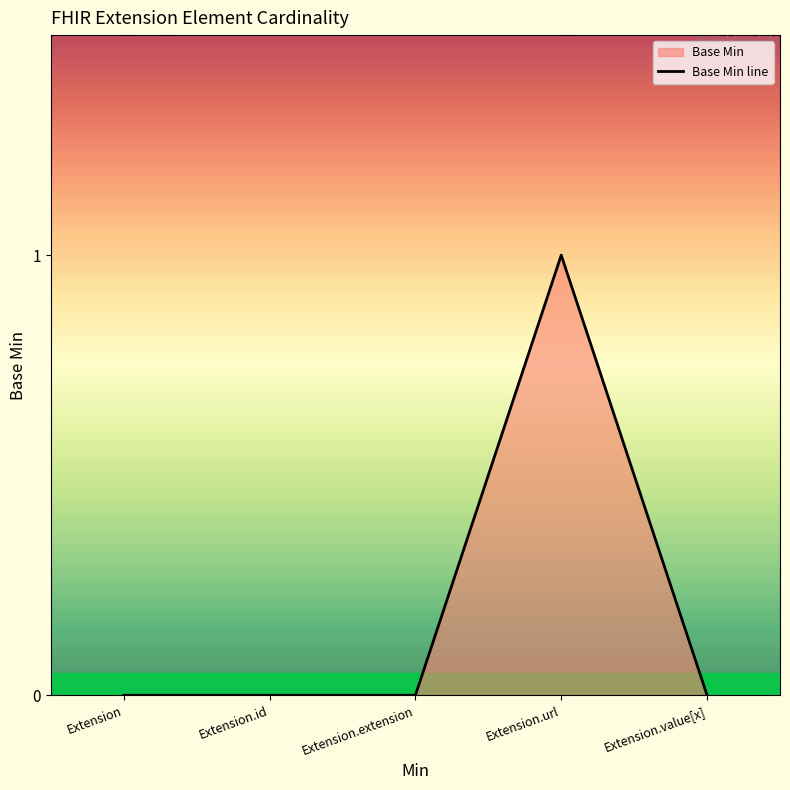

Where is the data nearest to the value 0?

Extension